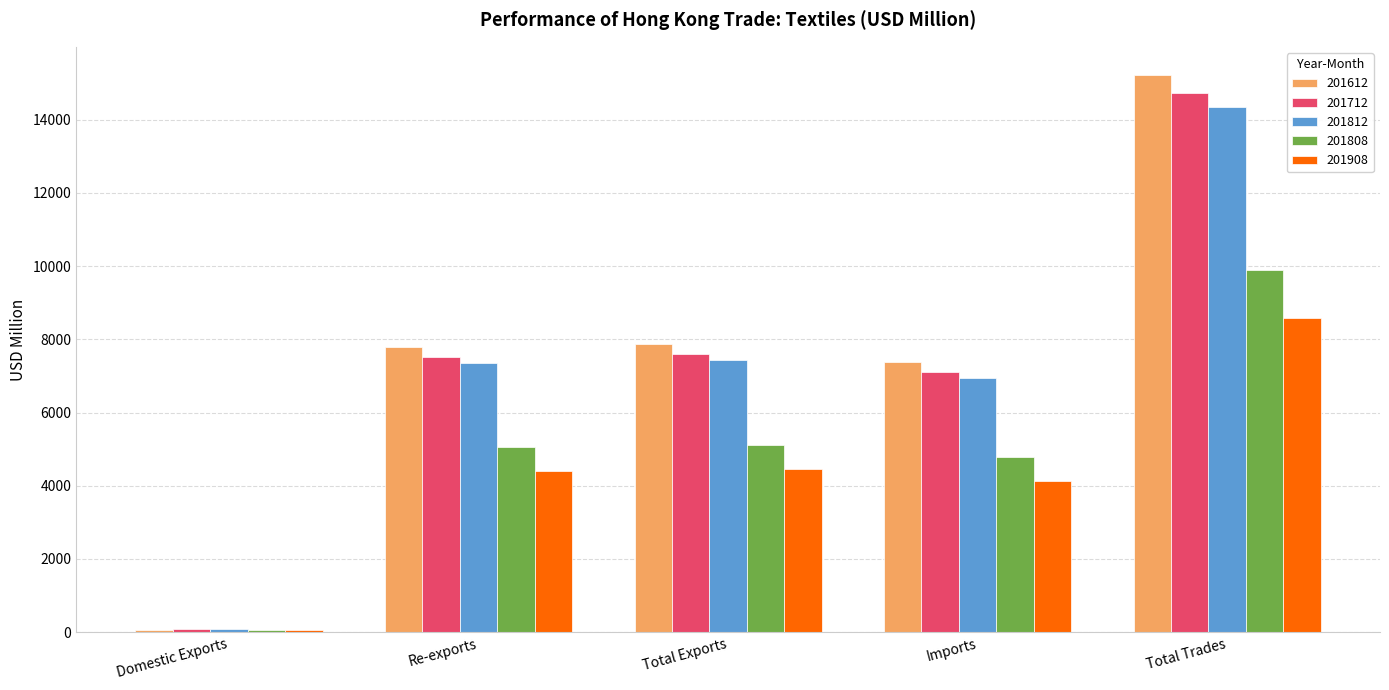

What is the total value across all series at Total Trades?

62806.4